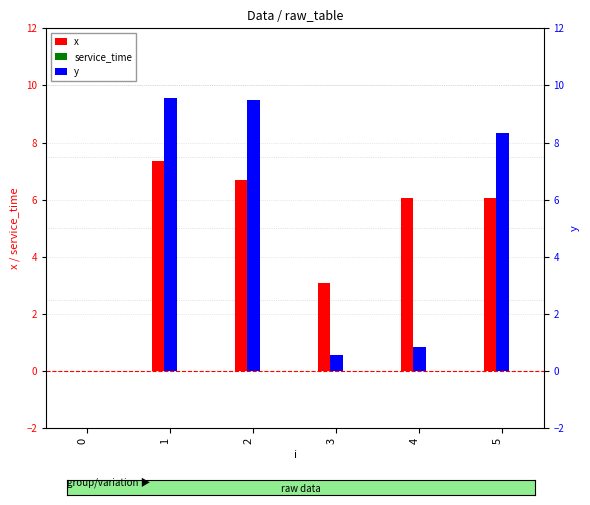

List the series in order of their peak value, lowest first.

service_time, x, y